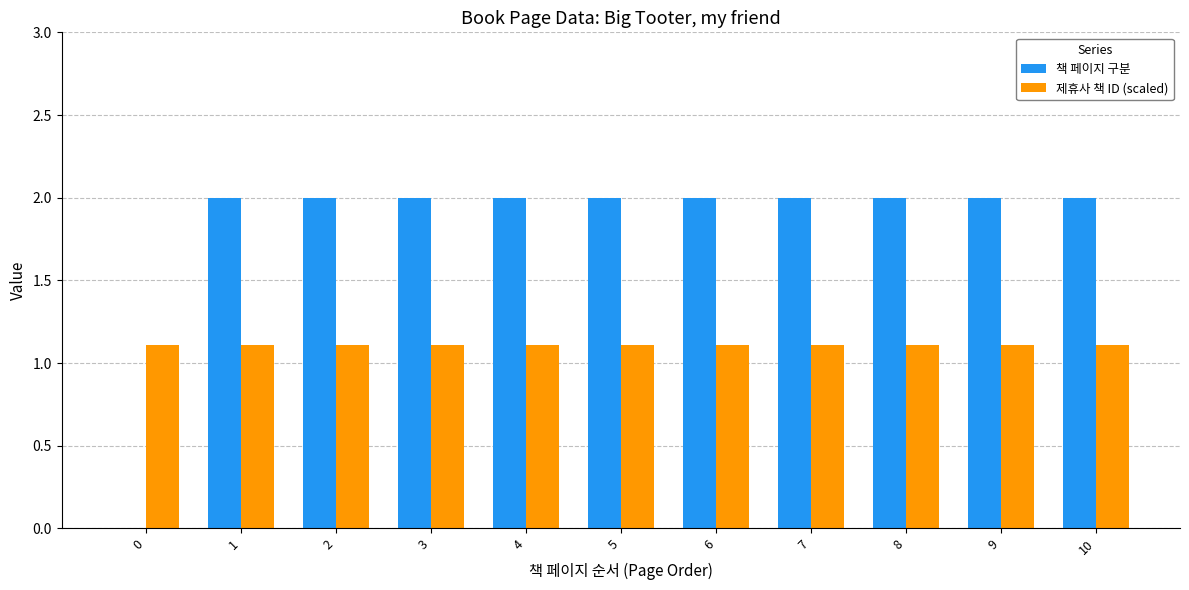

Is it true that 책 페이지 구분 equals 1.2 at 7?

False